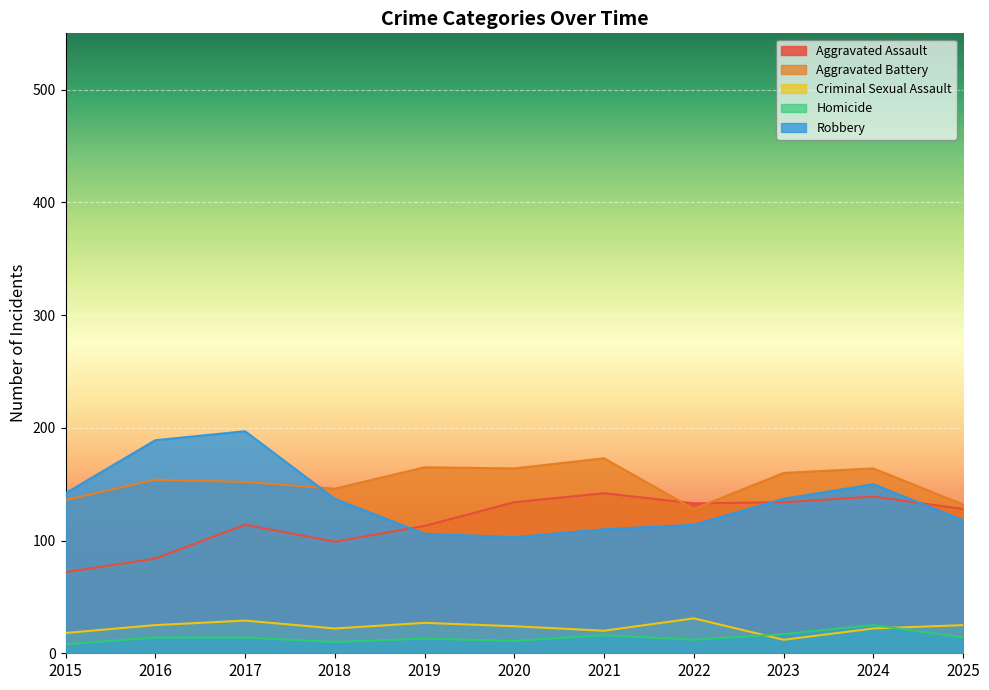

What is the minimum value shown in the chart?

8